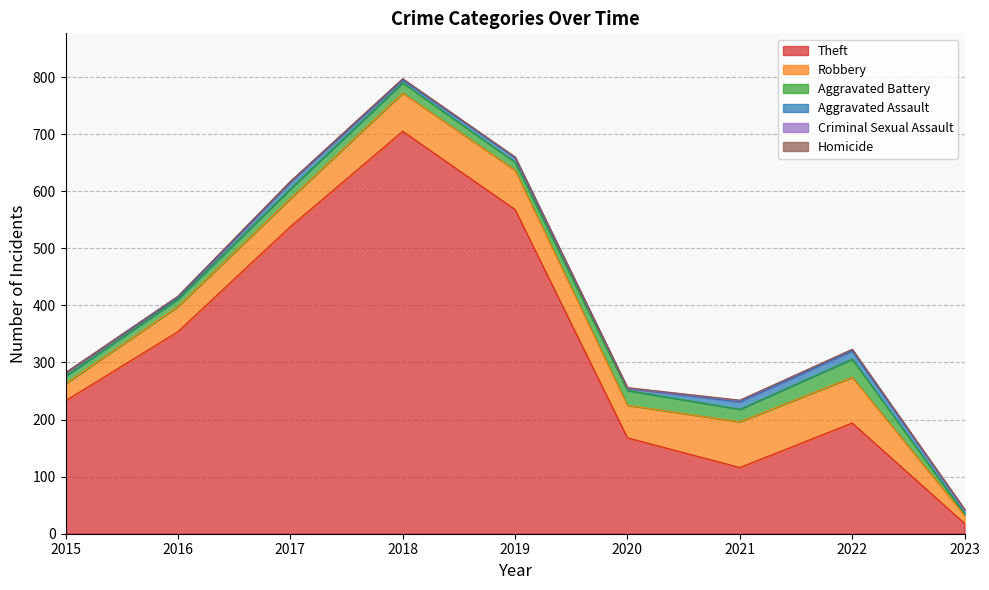

Does the chart display data point markers on the line(s)?

No